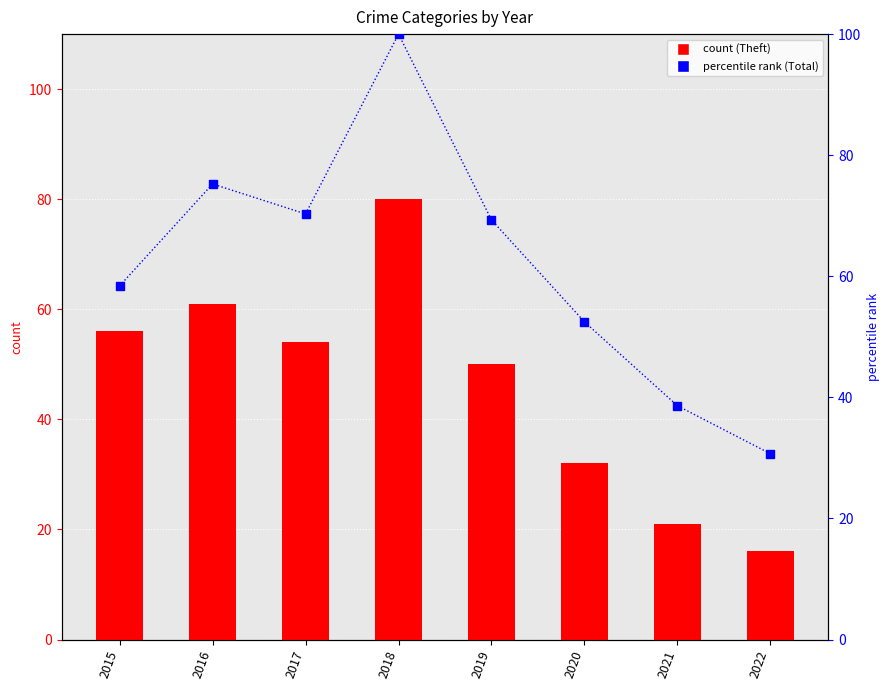

Which series has the widest spread of Y values?

Total (% of max)